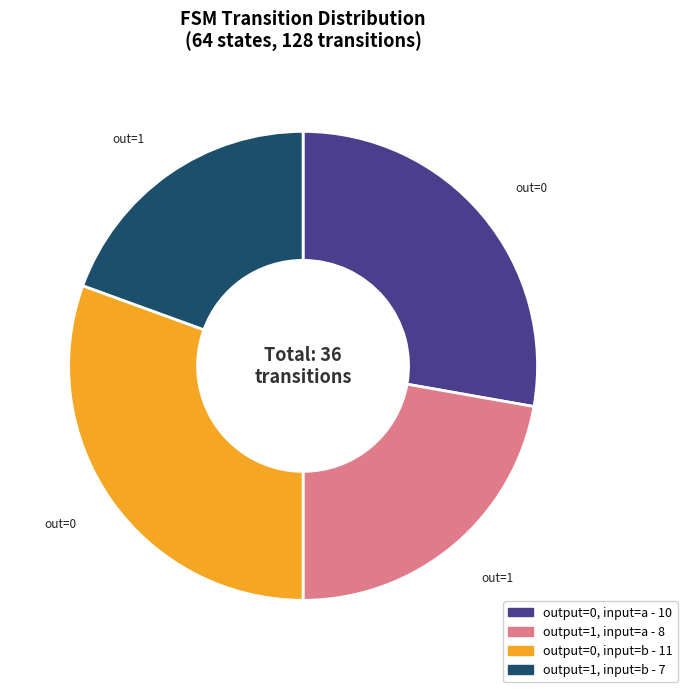

Does any single category account for the majority?

No